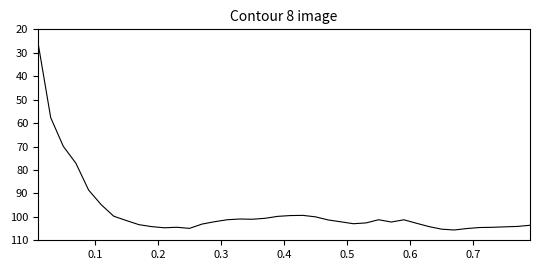

What is the smallest value displayed?

25.9